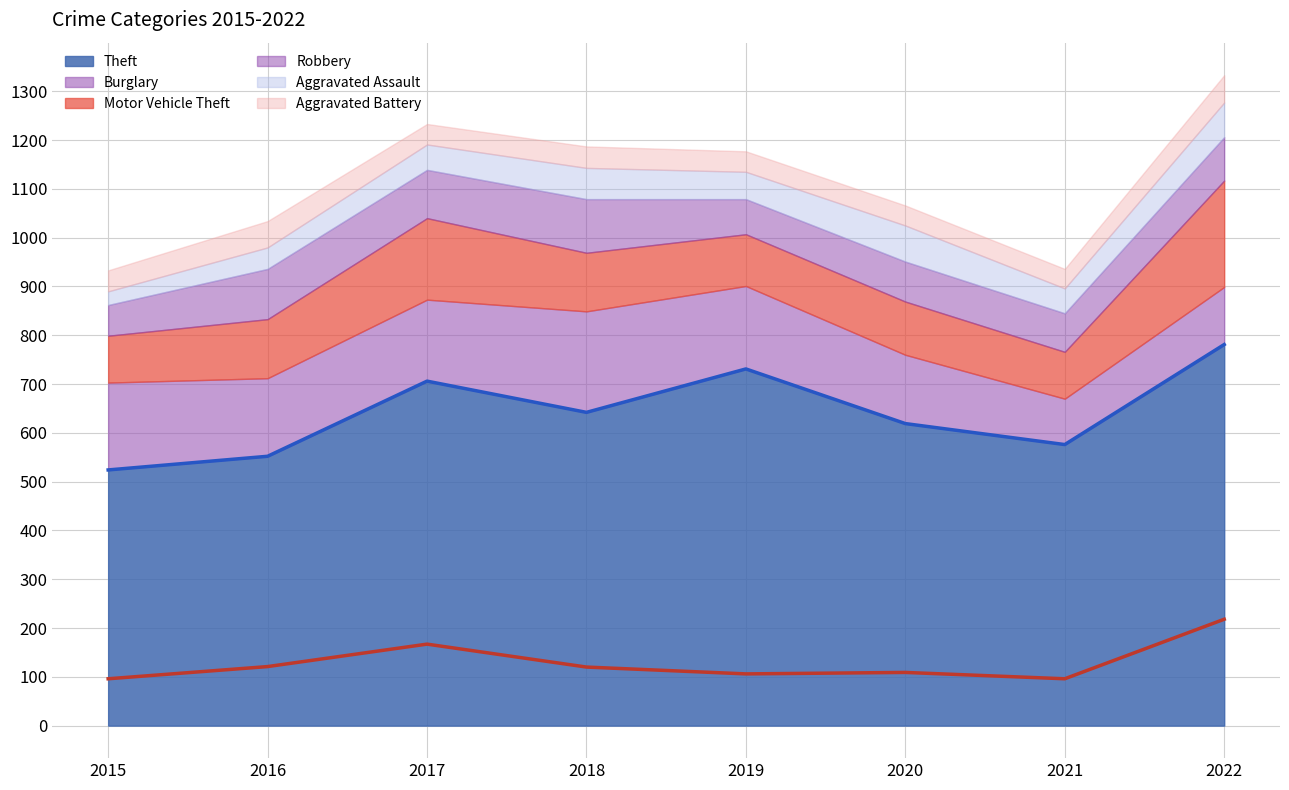

What is the value of the Burglary point at the 4th from the left?

207